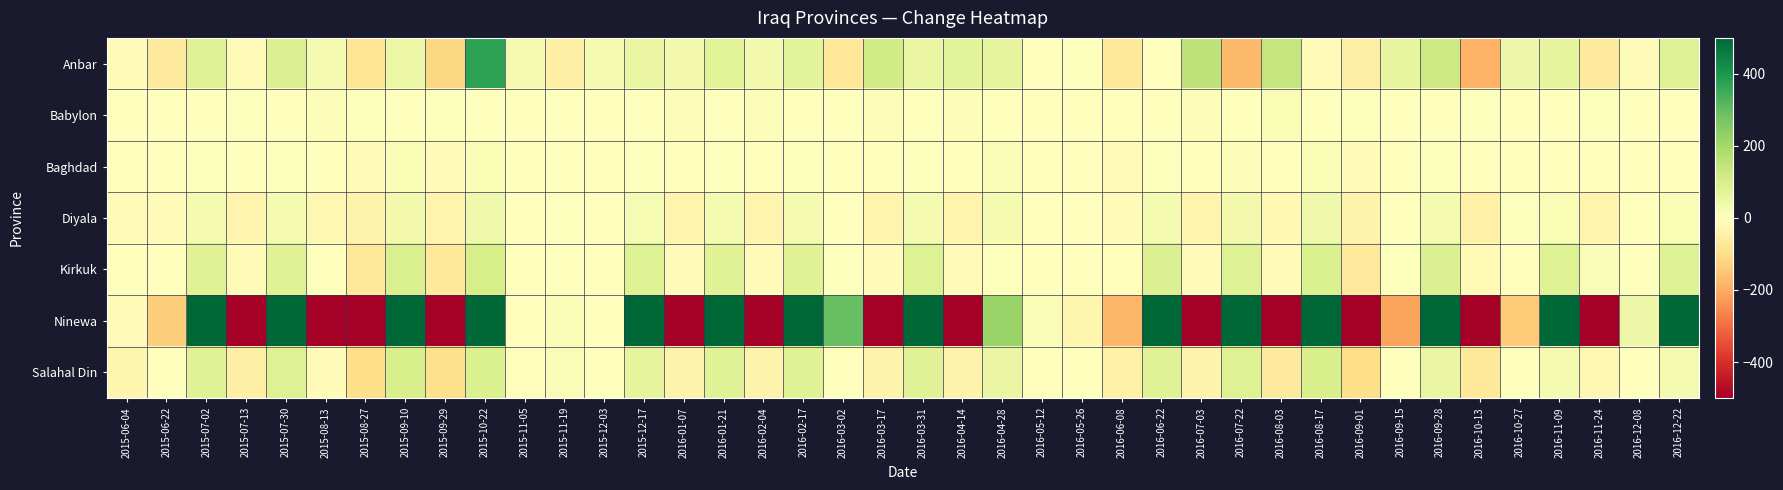

How many data points does each series have?

40